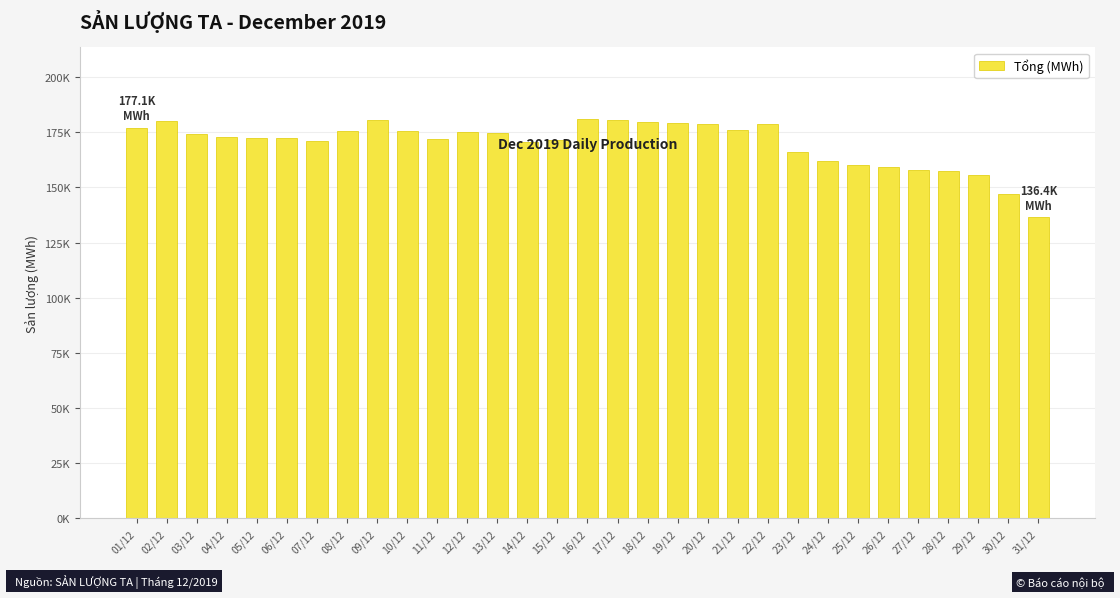

Which label corresponds to the largest value in the chart?

16/12